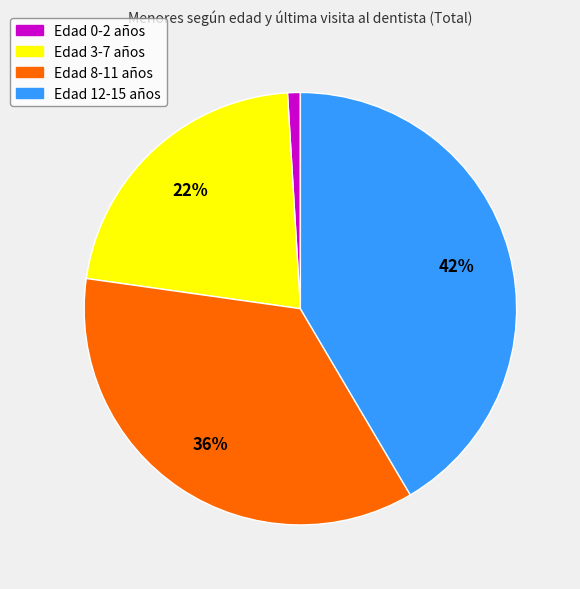

To the nearest percent, what is the difference between the largest and smallest slice percentages?

41%